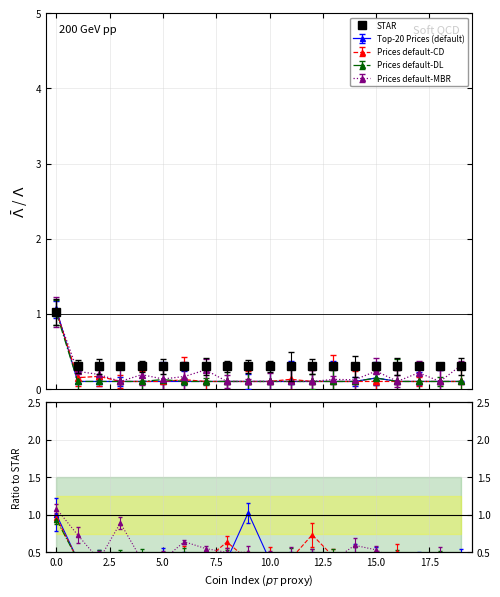

Is it true that the value at 17 is 0.4?

False